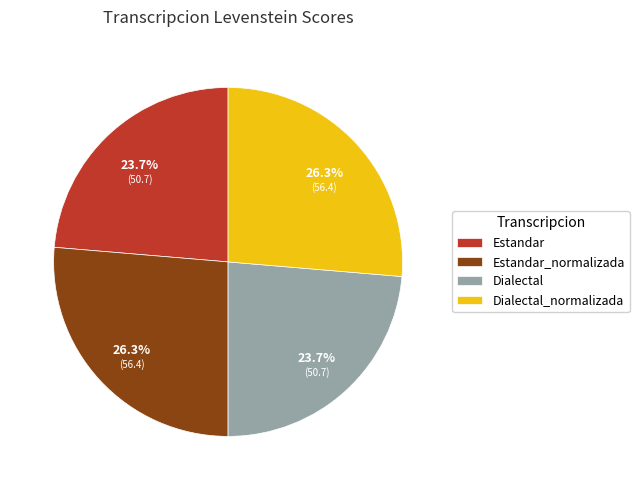

To the nearest percent, what percentage of the pie is Dialectal?

24%